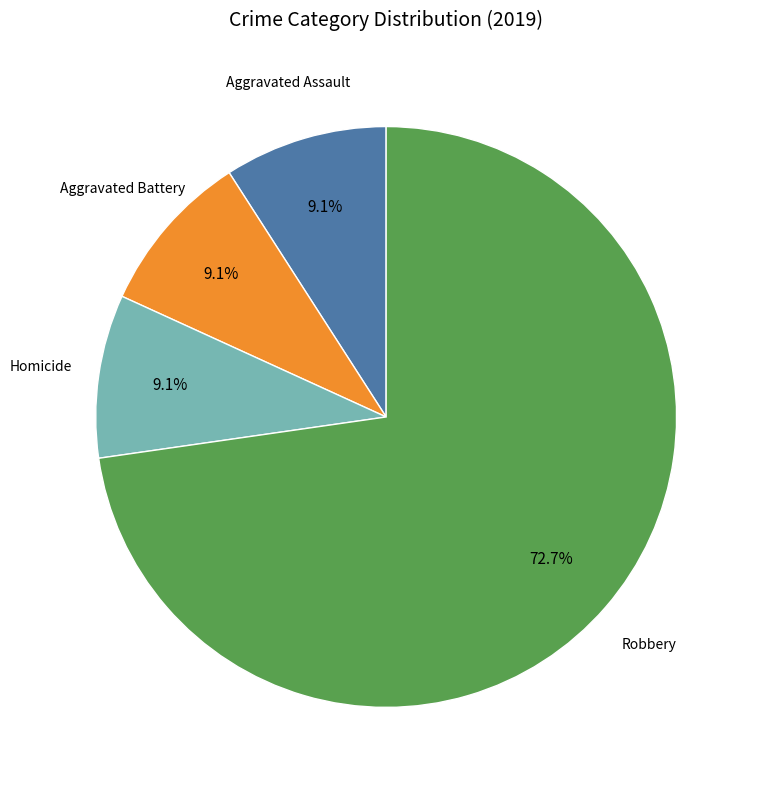

Is there any slice that represents more than half of the pie?

Yes